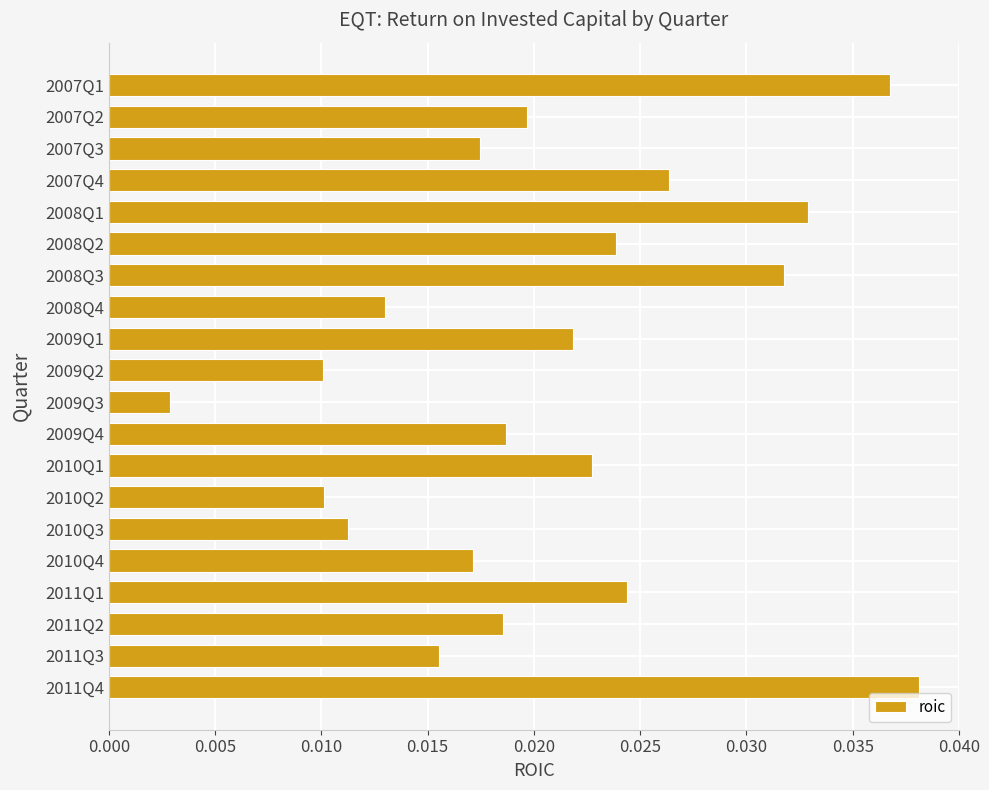

Between 2007Q2 and 2008Q3, which is larger?

2008Q3